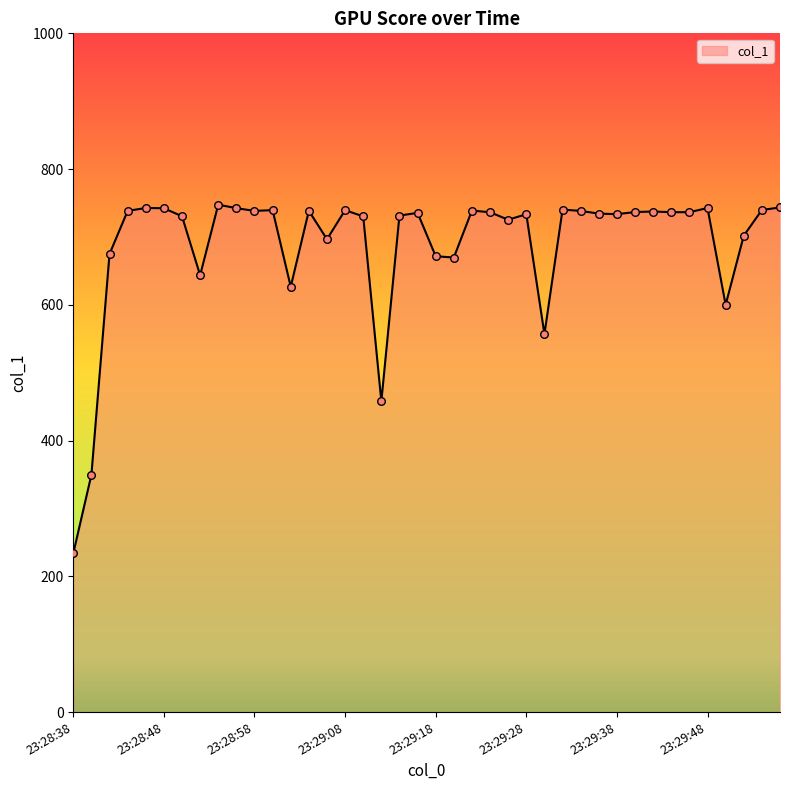

What is the maximum value shown in the chart?

747.6